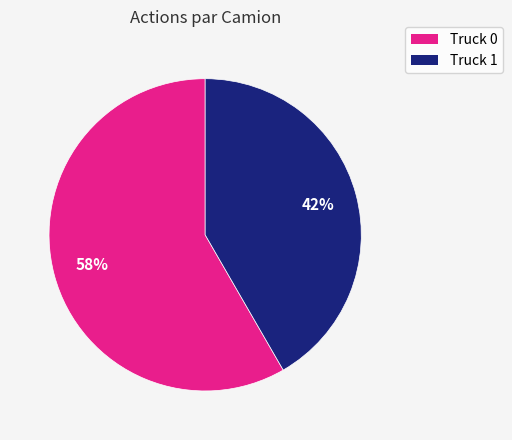

What percentage is the Truck 1 slice, to the nearest percent?

42%